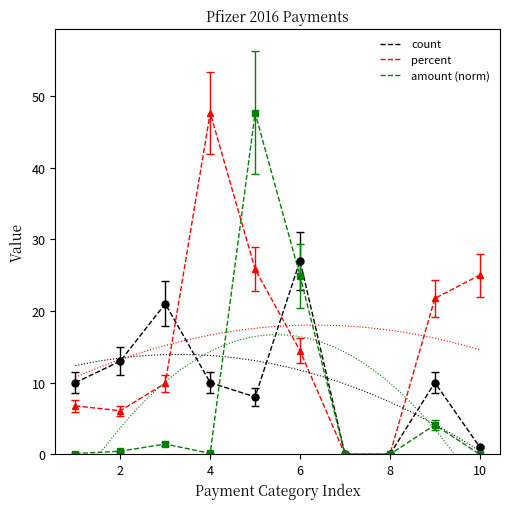

Reading left to right, what are all the values shown in this chart?

count: 10.0	13.0	21.0	10.0	8.0	27.0	0.0	0.0	10.0	1.0
percent: 6.8	6.1	9.9	47.6	25.8	14.4	0.0	0.0	21.7	25.0
amount (norm): 0.1	0.4	1.4	0.1	47.6	24.9	0.0	0.0	4.1	0.0